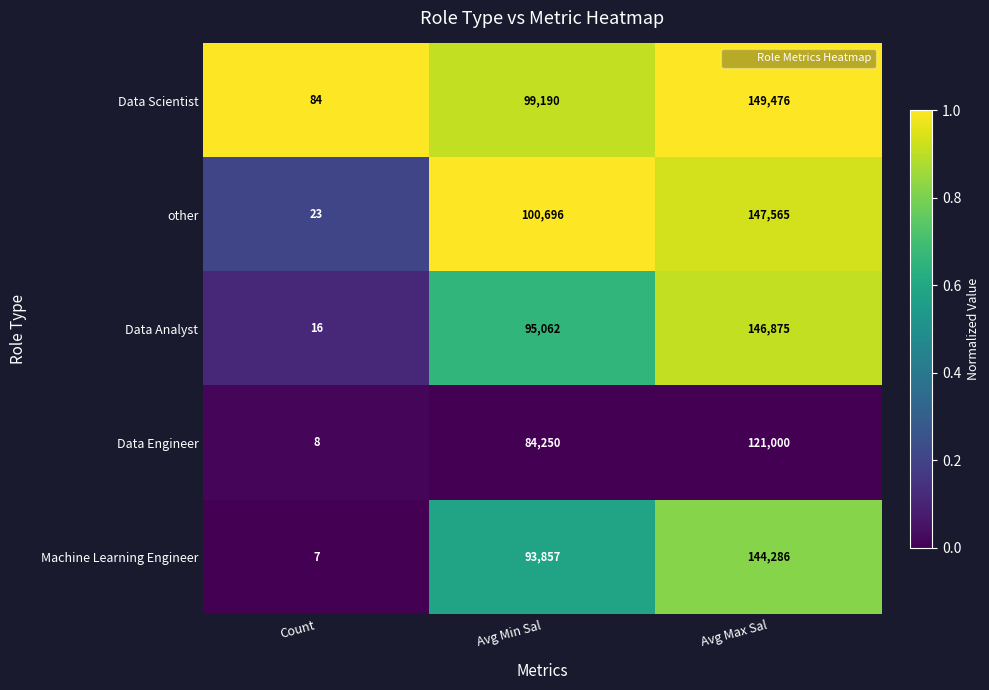

Which series has the largest range (max minus min)?

Data Scientist